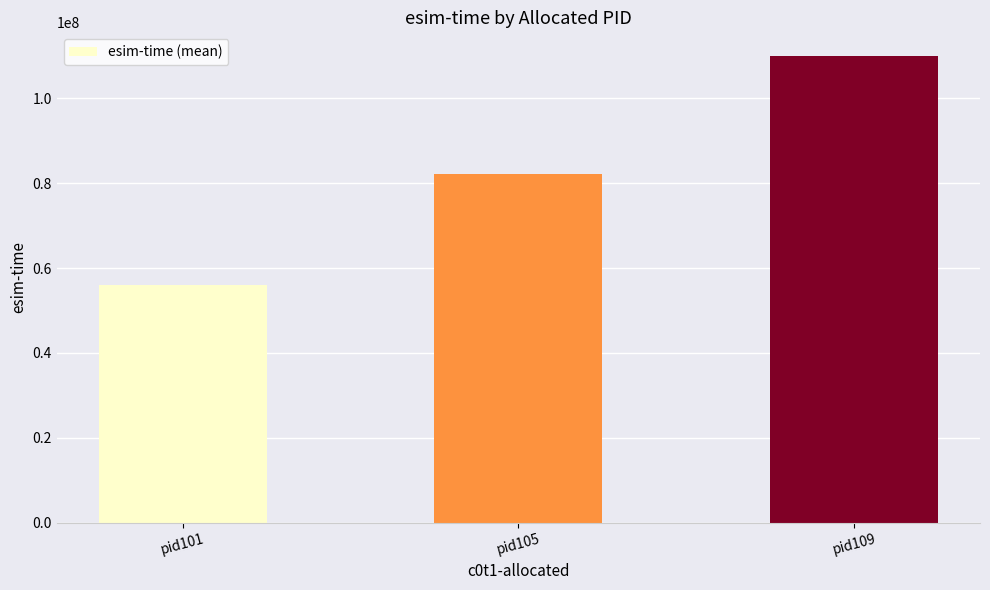

Does the chart contain stacked bars?

No